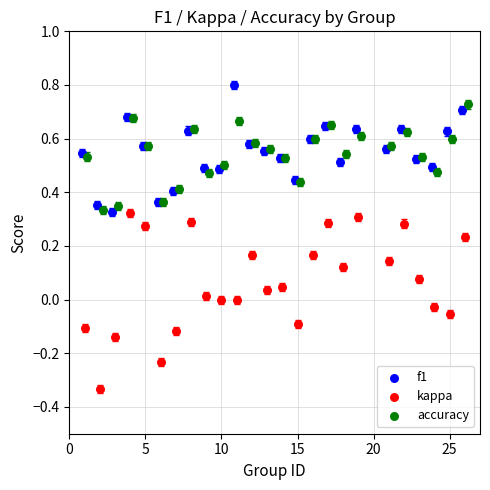

Which series reaches the minimum Y coordinate?

kappa